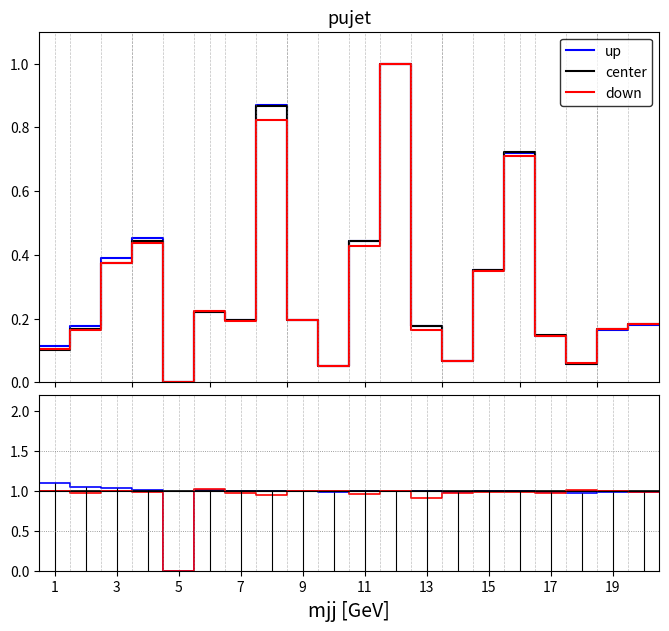

How many categories are shown in the chart?

21